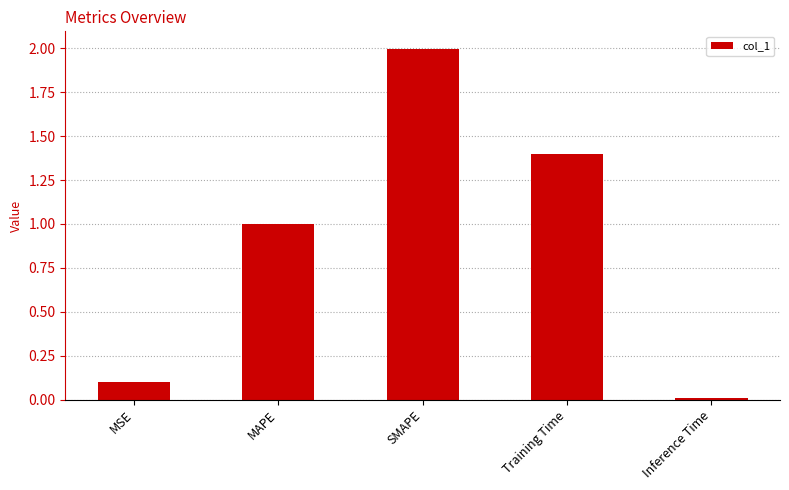

What is the label of the 5th bar from the right?

MSE